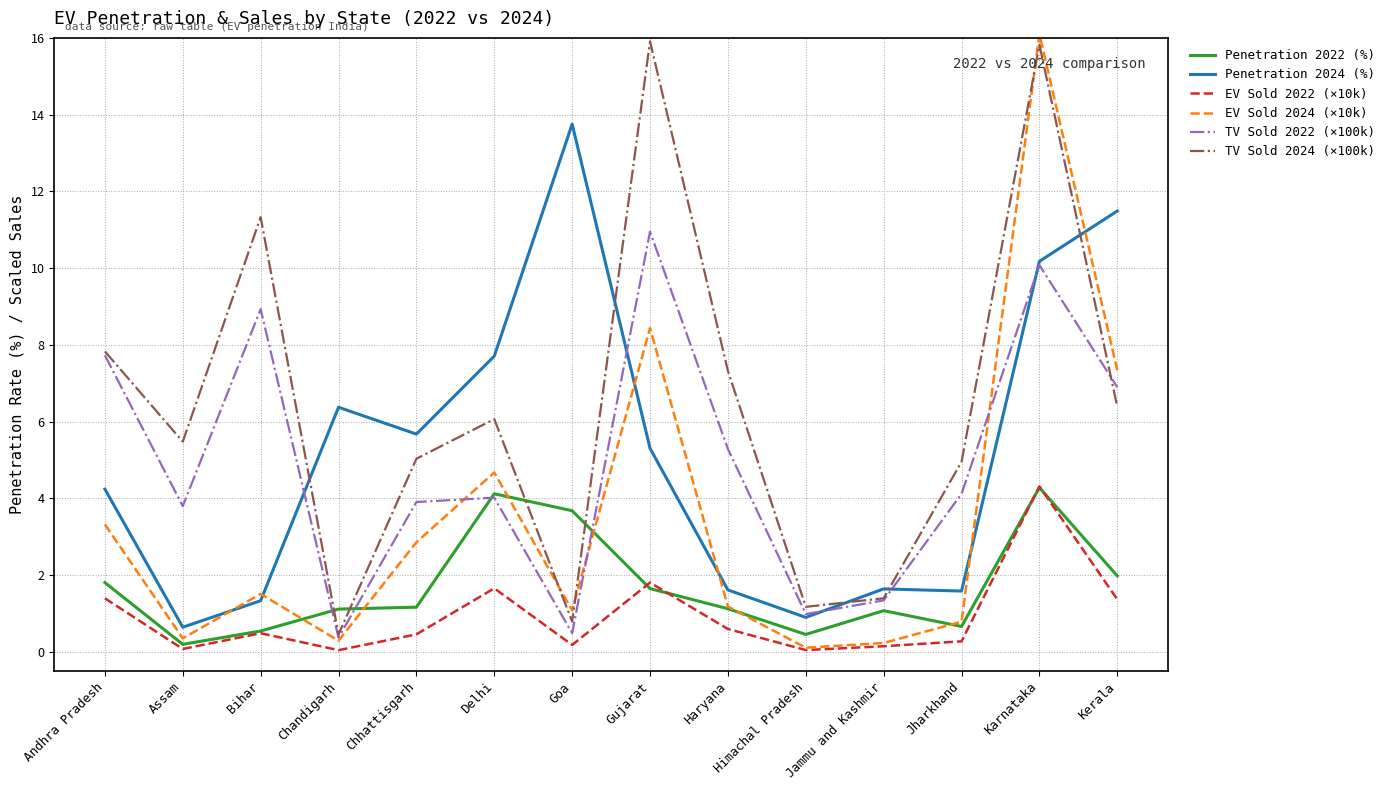

True or false: Penetration 2022 (%) and Penetration 2024 (%) cross at least once.

False